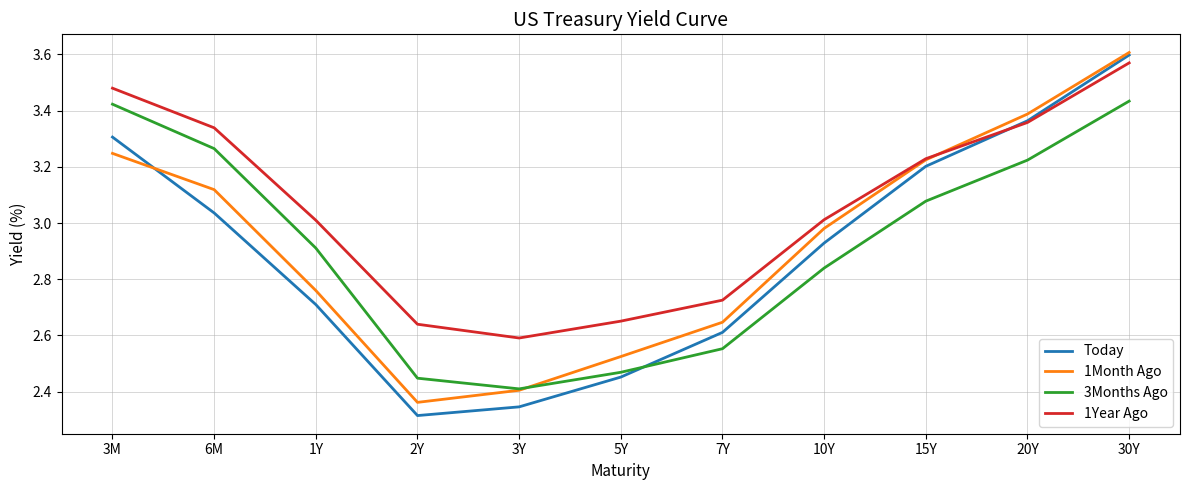

At which label is Today closest to 2?

2Y